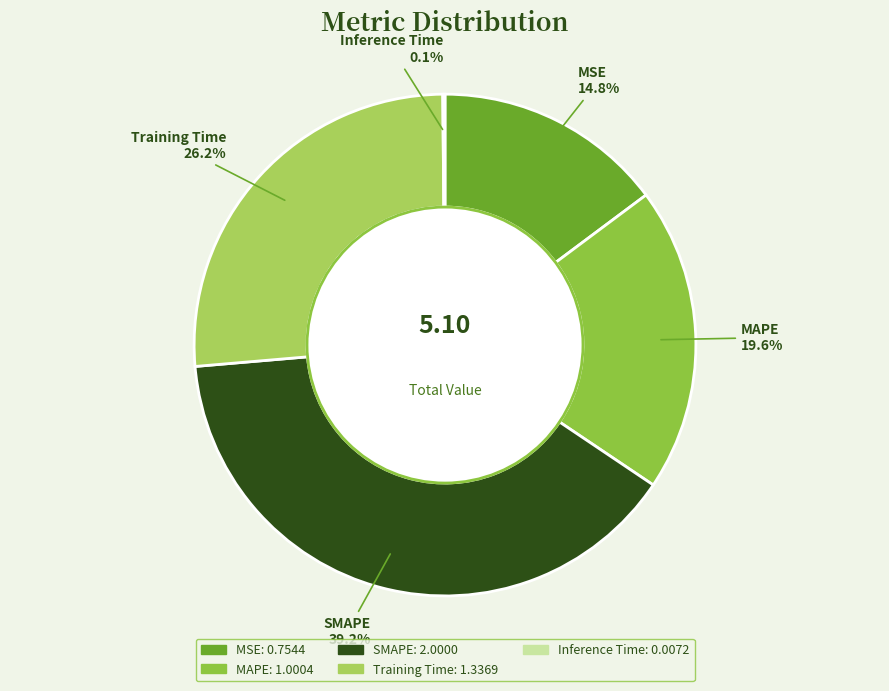

Combined, do MSE and Training Time account for over 50%?

No